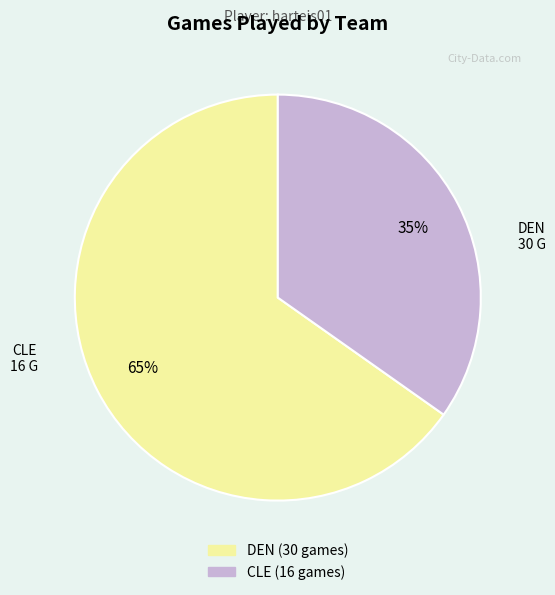

Which category has the smallest portion of the pie?

CLE